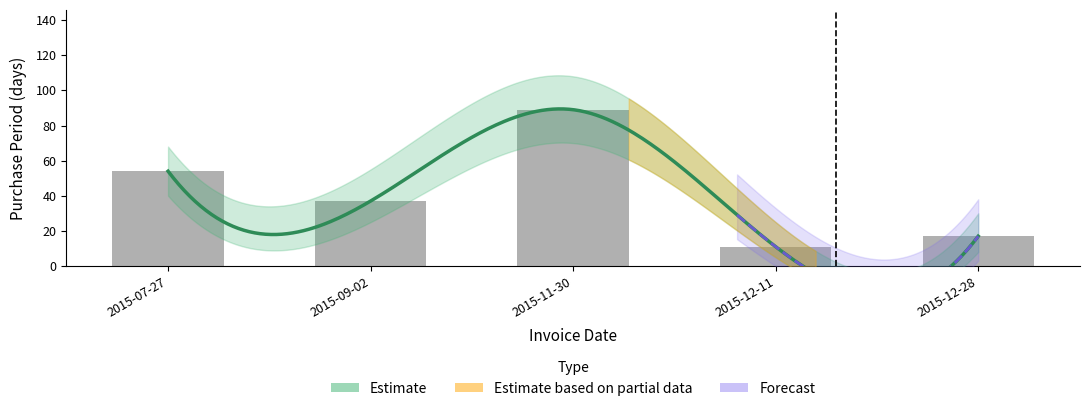

How many values are below 37?

2